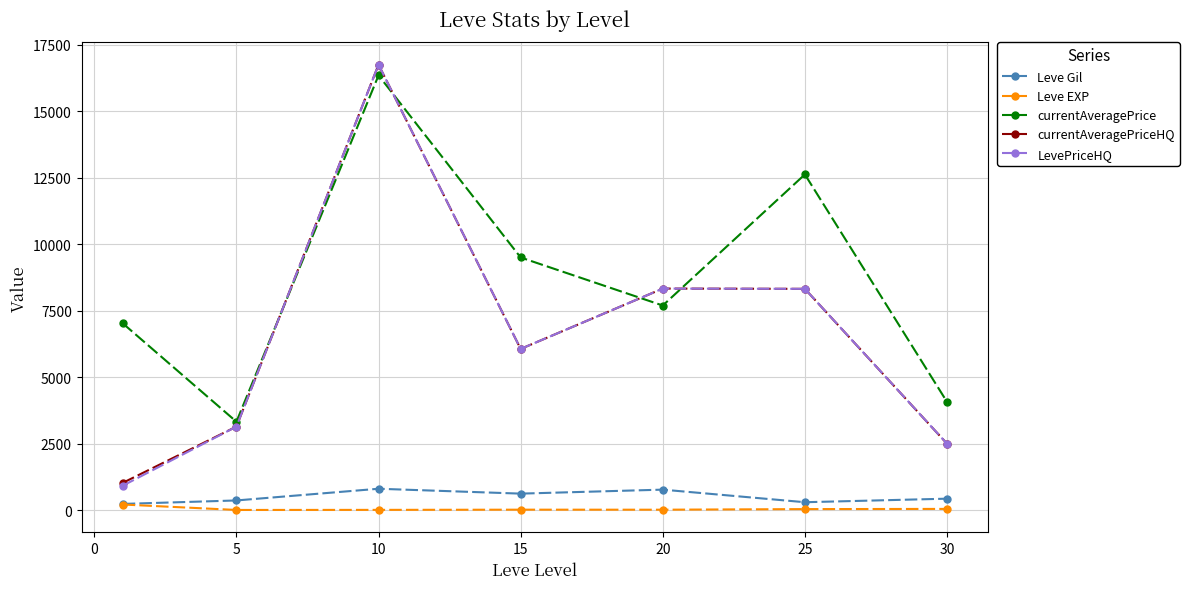

What is the value of the currentAveragePriceHQ point at the 3rd from the left?

16755.3